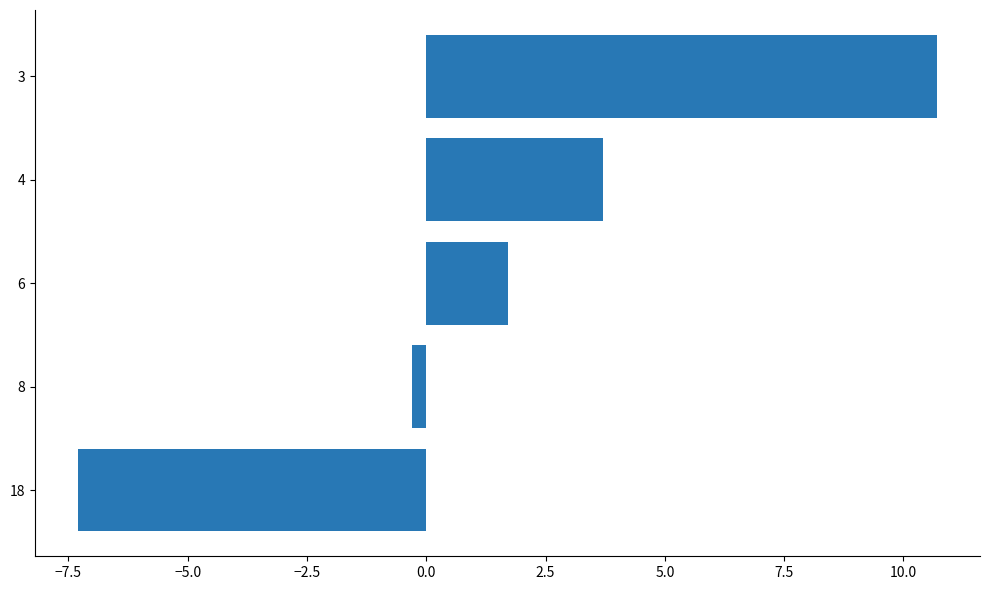

What is the difference between the values at 4 and 3?

7.0